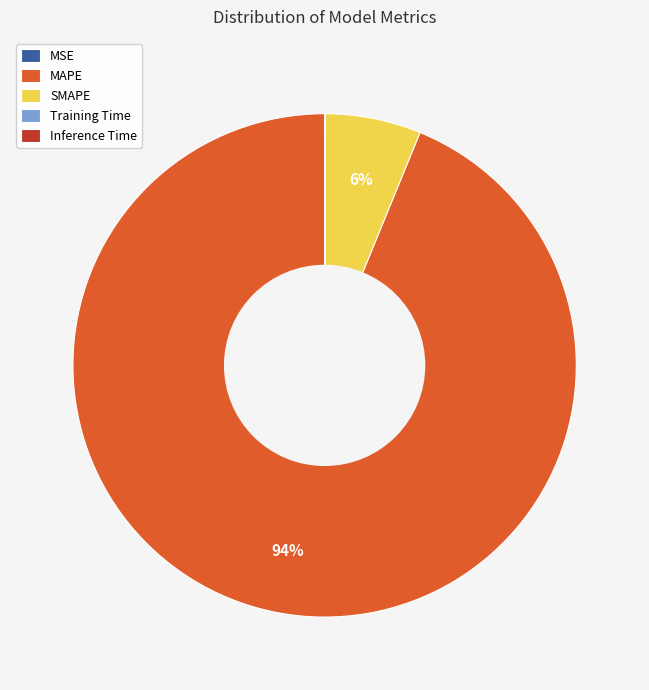

What is the majority slice?

MAPE